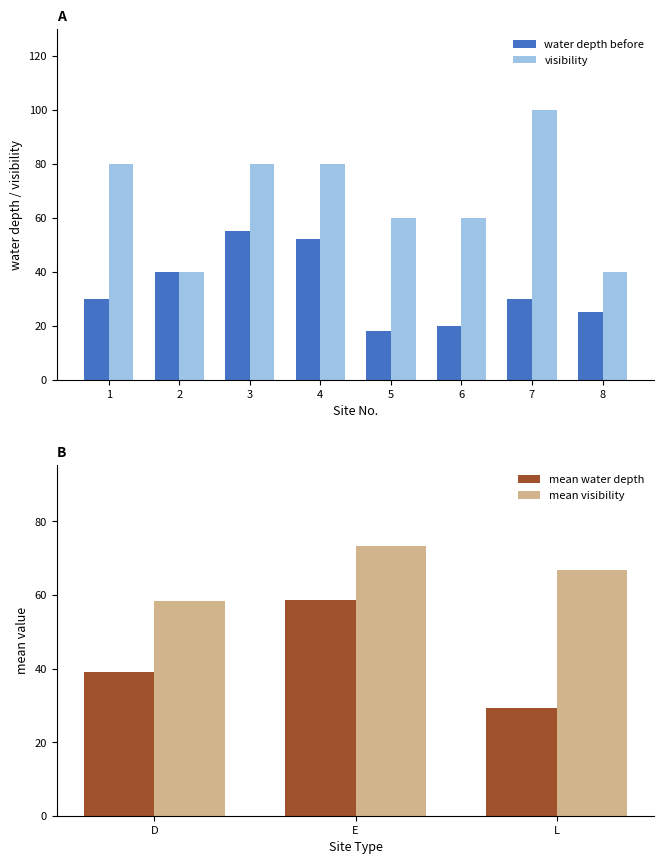

What is the average value of the water depth before series?

34